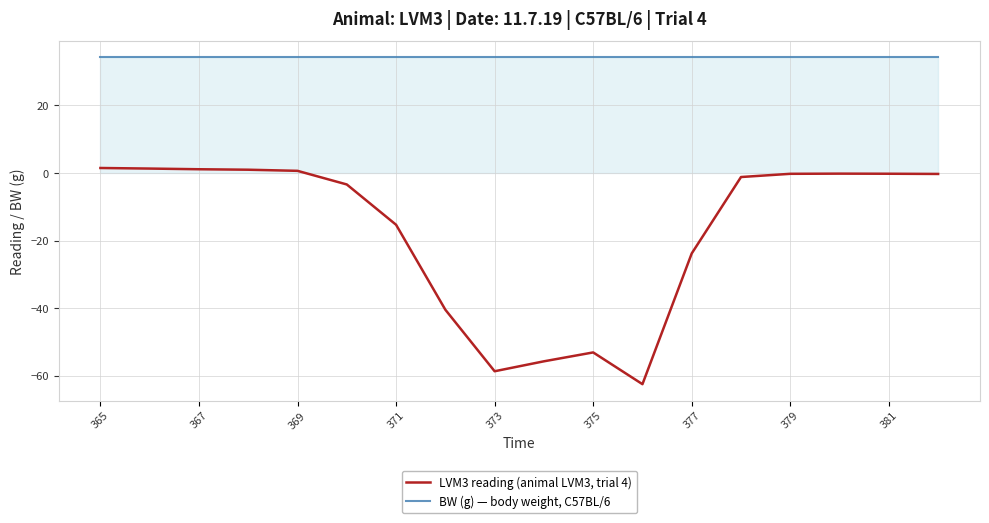

What is the sum of all LVM3 reading (animal LVM3, trial 4) values?

-308.9